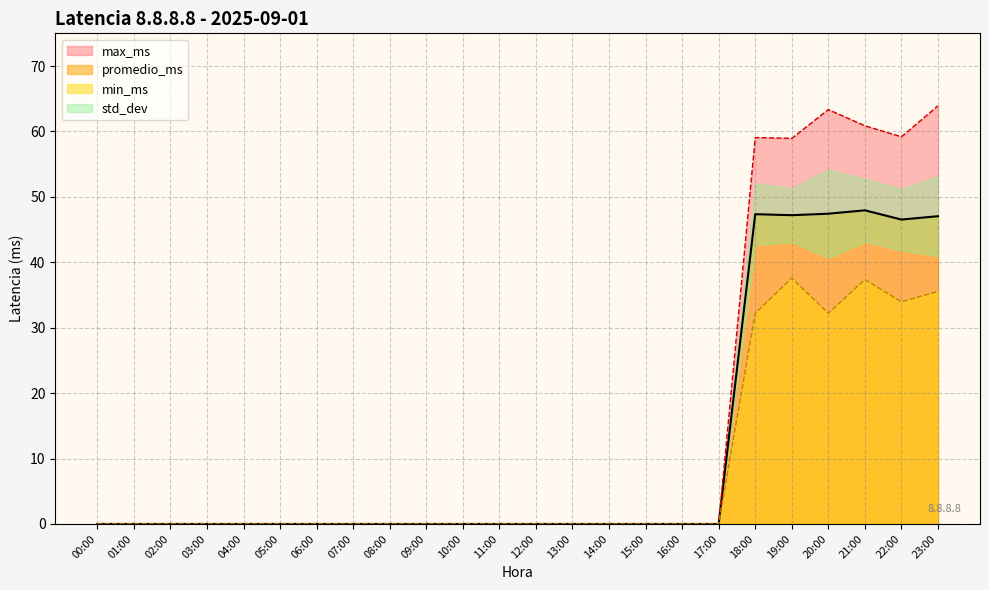

Is it true that min_ms equals 12.9 at 13:00?

False